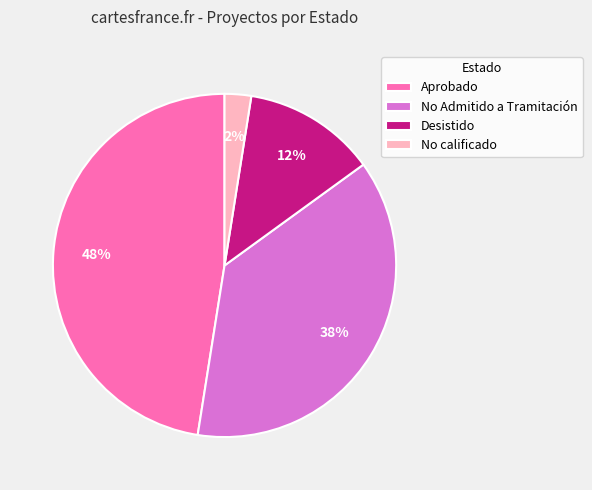

How many slices are in this pie chart?

4